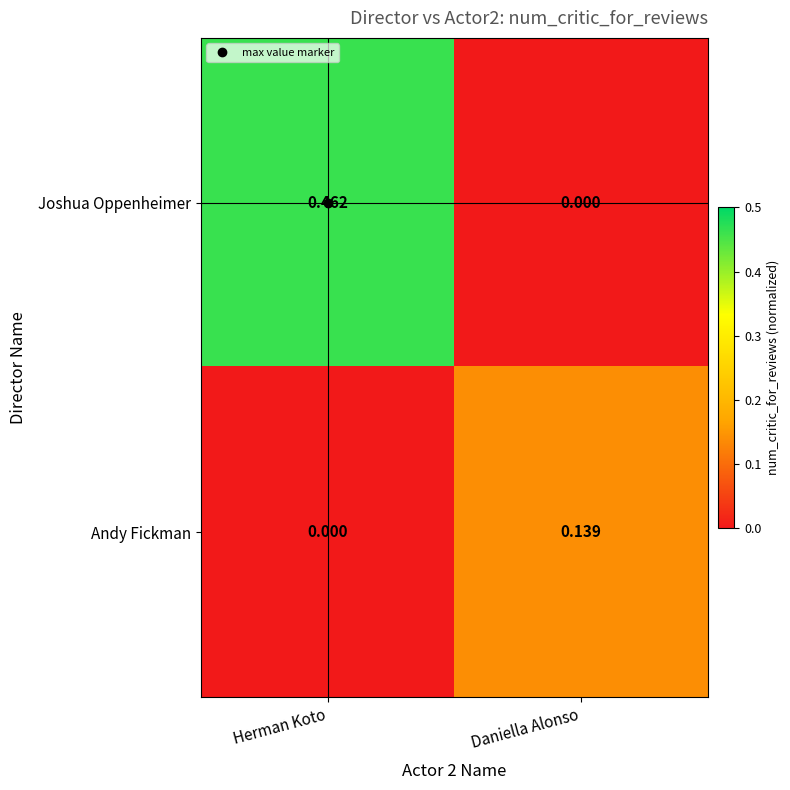

At which label is Joshua Oppenheimer closest to 0?

Daniella Alonso